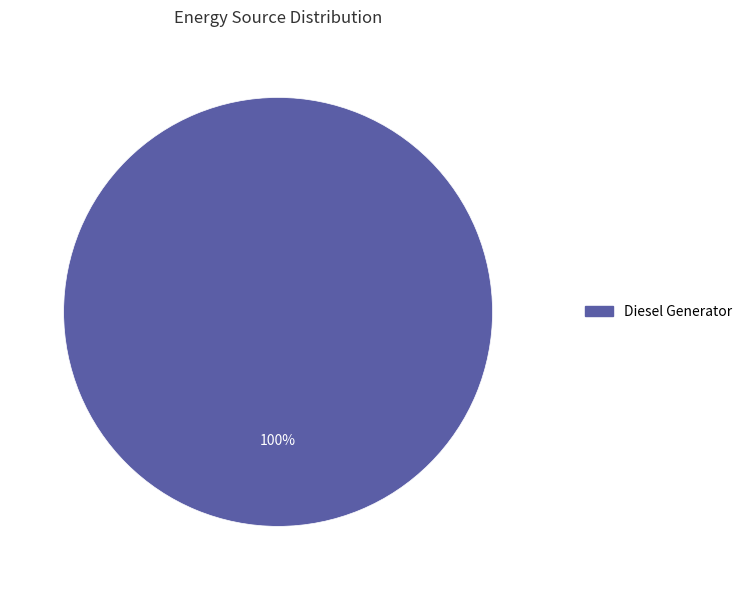

Is there any slice that represents more than half of the pie?

Yes